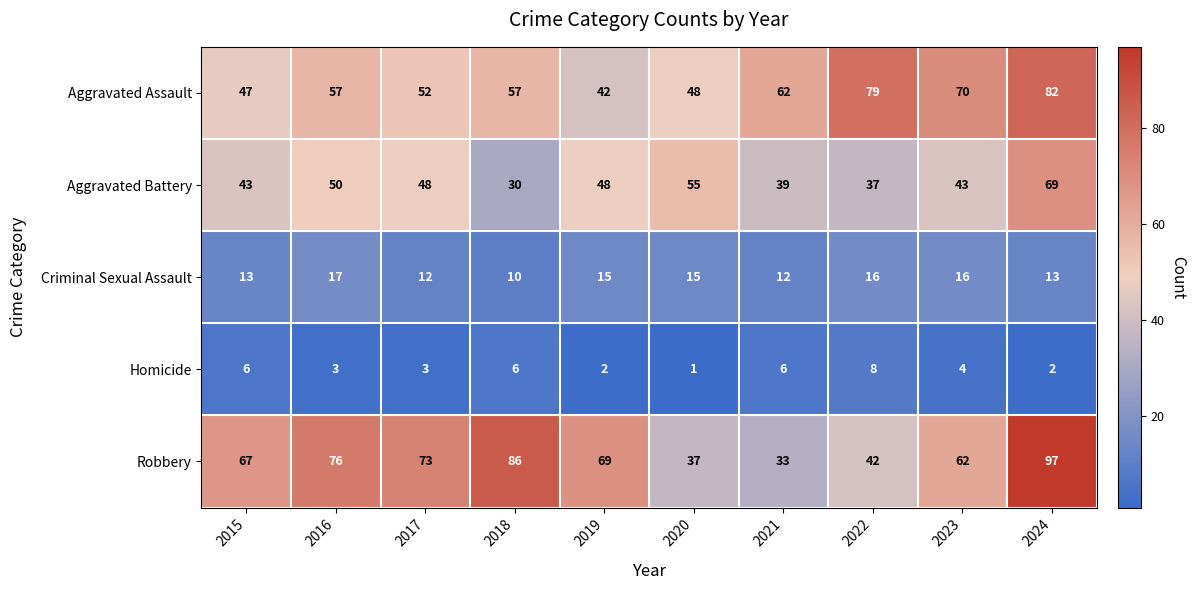

What value does the Aggravated Battery series have at 2023, to the nearest 10?

40